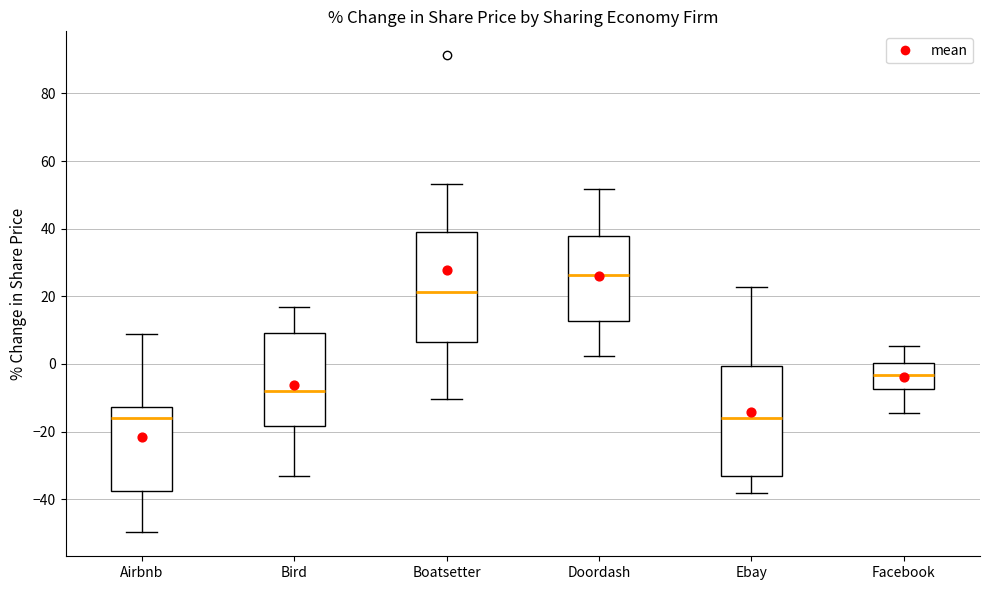

Reading left to right, transcribe this box plot: for each box, give where its median line is, the range the box spans, and where its two whiskers end, as read against the y-axis. The values are not printed on the chart, so give them approximately, as read against the axis.

Airbnb: median -16, box -38 to -12, whiskers -50 to 8
Bird: median -8, box -18 to 10, whiskers -34 to 16
Boatsetter: median 22, box 6 to 38, whiskers -10 to 54
Doordash: median 26, box 12 to 38, whiskers 2 to 52
Ebay: median -16, box -34 to 0, whiskers -38 to 22
Facebook: median -4, box -8 to 0, whiskers -14 to 6